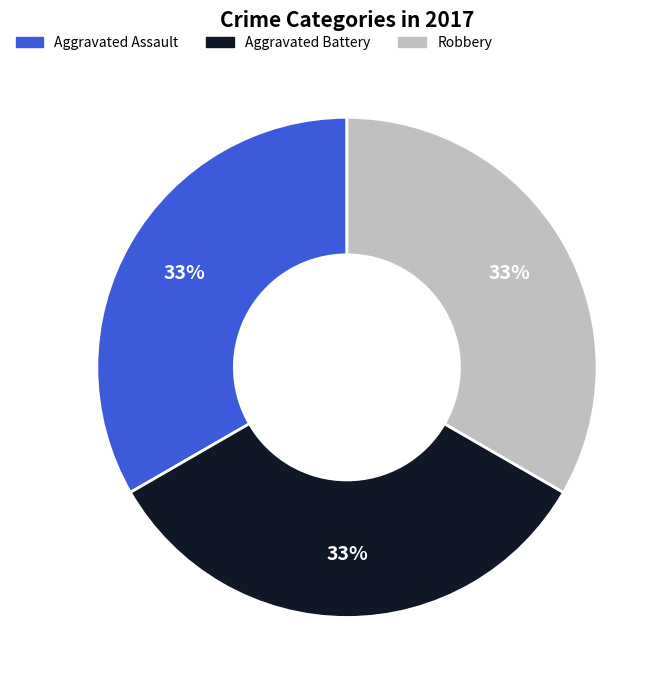

Is there any slice that represents more than half of the pie?

No